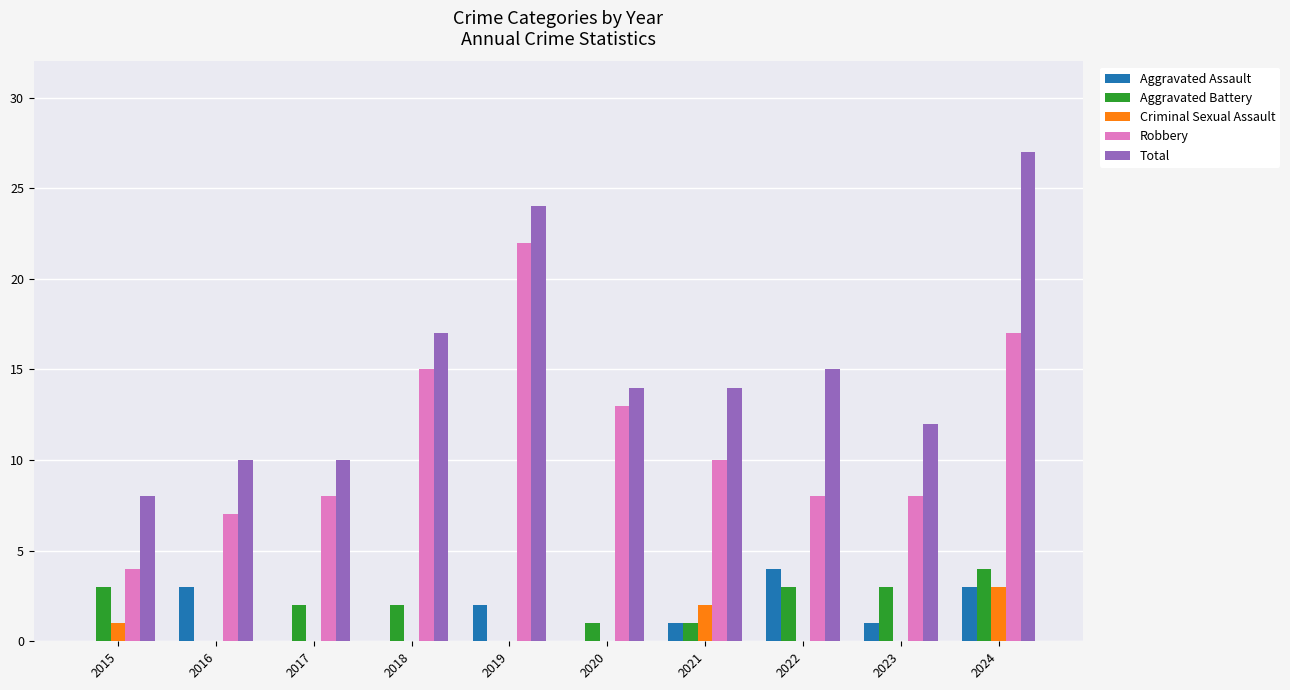

What is the total value across all series at 2024?

54